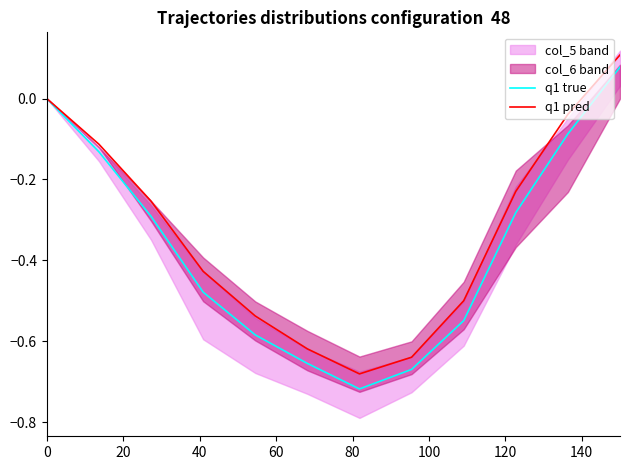

At how many categories does at least one series exceed 0?

1